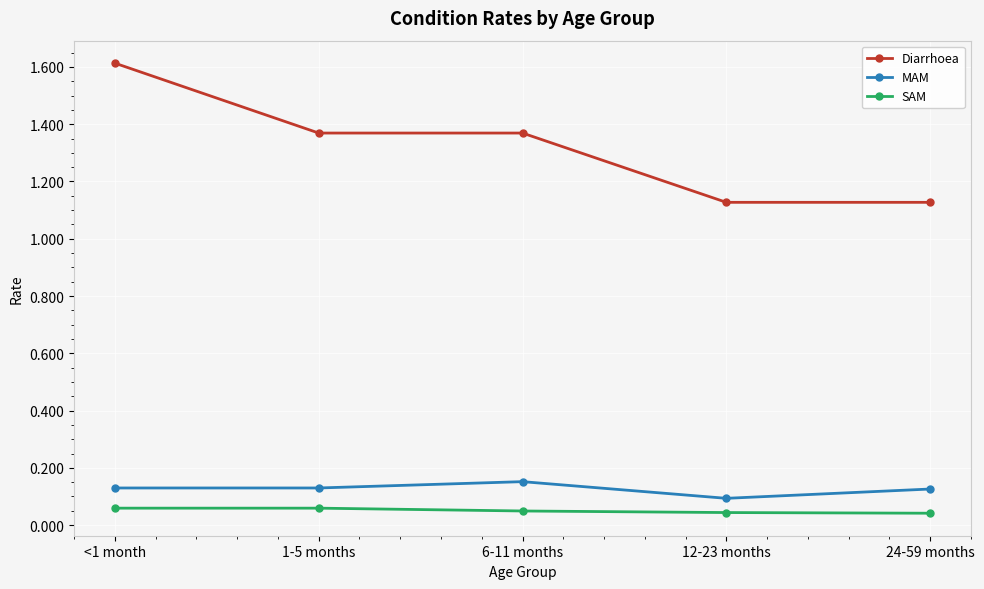

What is the label of the 2nd point from the right?

12-23 months